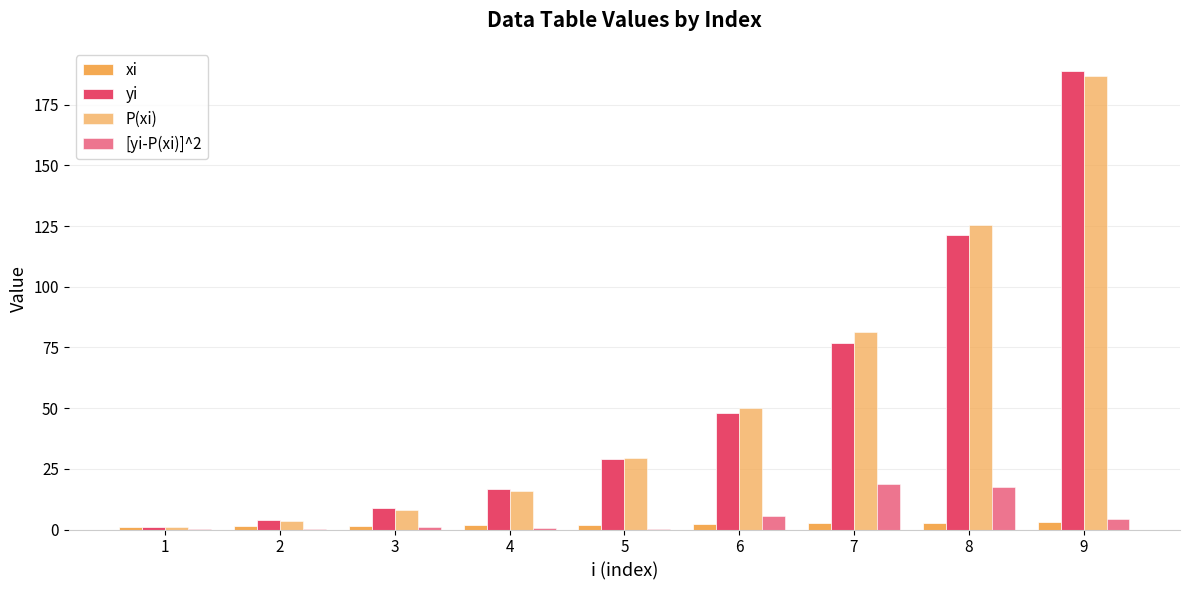

Rank the series at 9 from lowest to highest value.

xi, [yi-P(xi)]^2, P(xi), yi